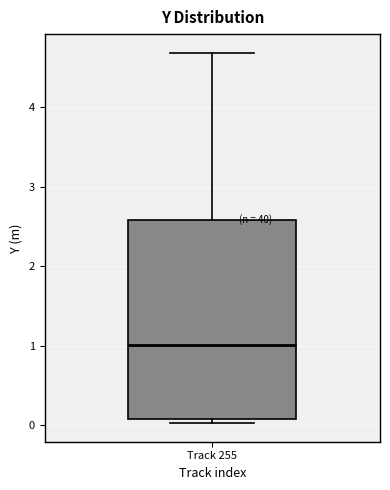

Transcribe this box plot: give where the median line is, the range the box spans, and where the two whiskers end, as read against the y-axis. The values are not printed on the chart, so give them approximately, as read against the axis.

median 1.0, box 0.1 to 2.6, whiskers 0.0 to 4.7